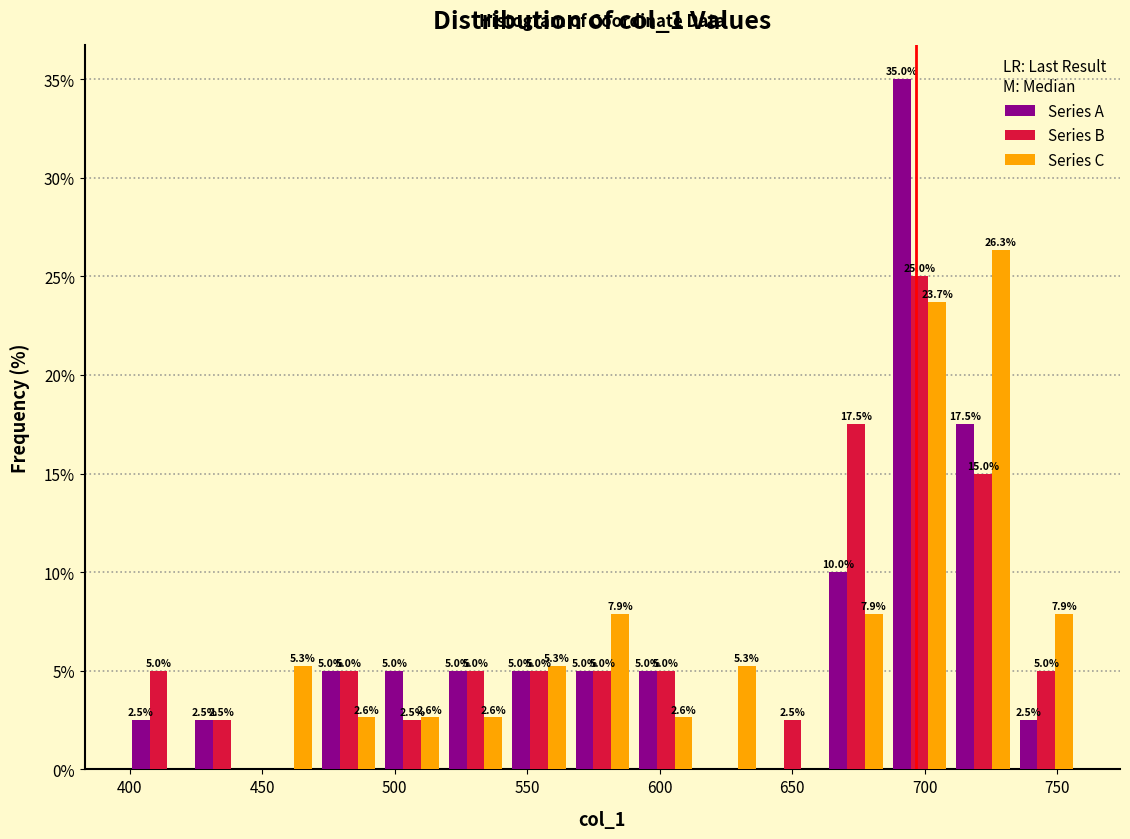

In the Series B series, which range on the x-axis has the tallest bar?

685 to 710